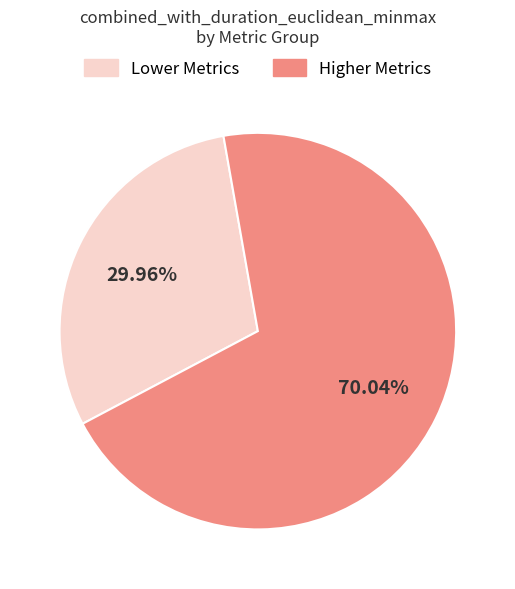

Count the number of slices in the pie.

2